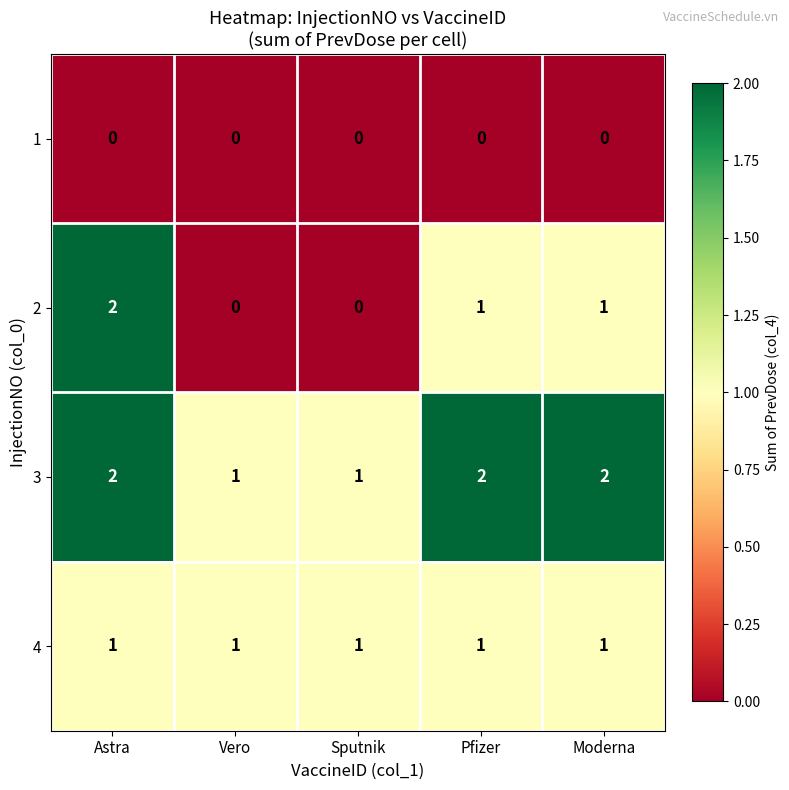

True or false: 1 has a value of 0 at Sputnik.

True